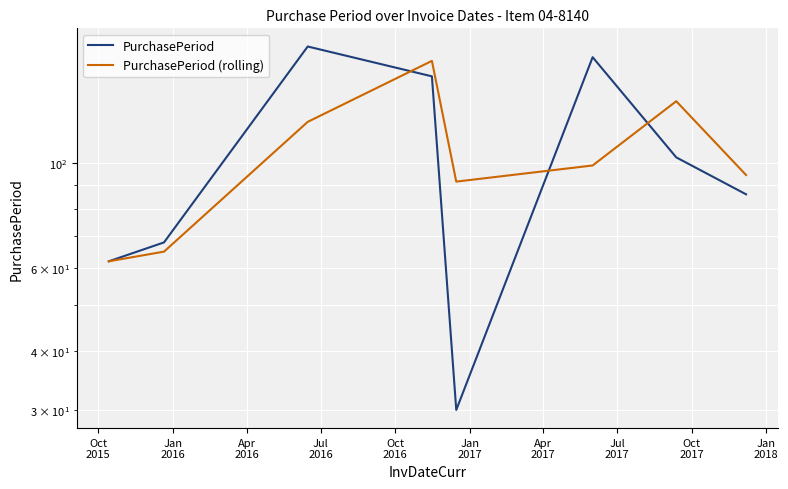

Which series ends up on top after the final intersection of PurchasePeriod and PurchasePeriod (rolling)?

PurchasePeriod (rolling)